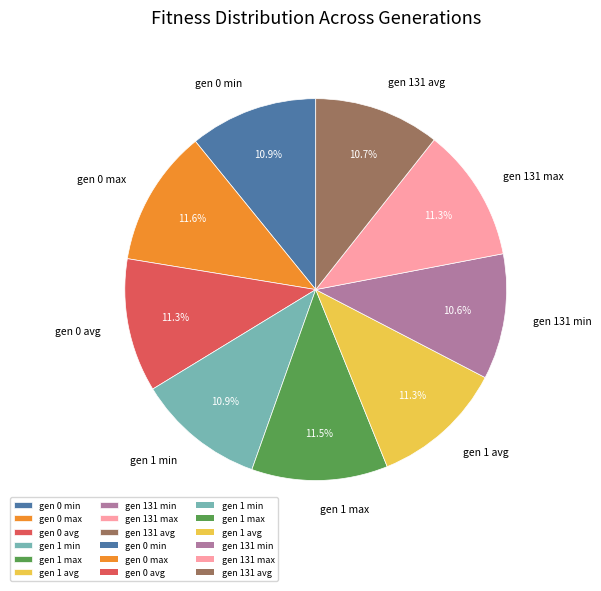

Is it true that gen 131 max is 11% of the pie?

True